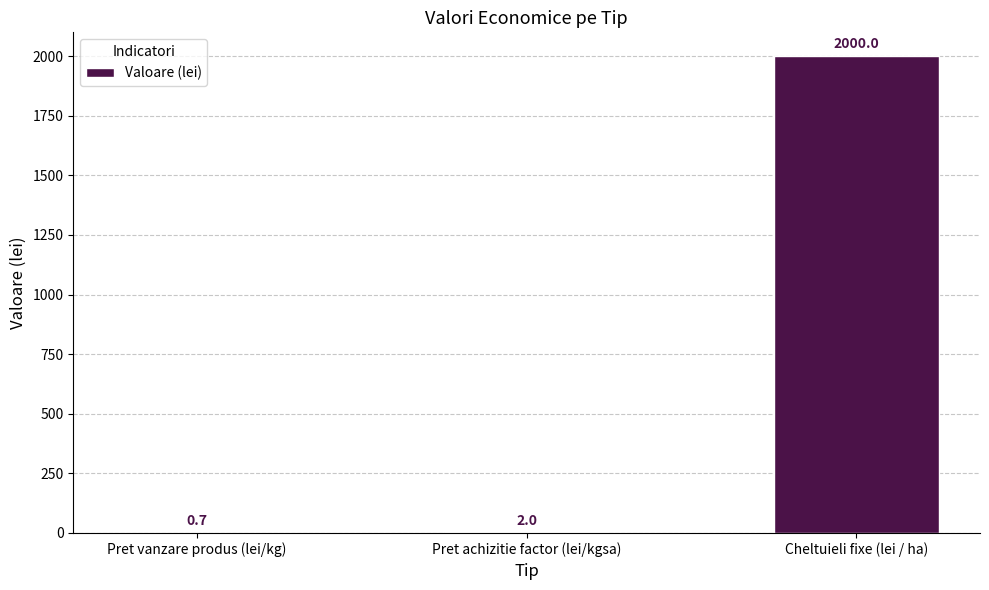

What is the maximum value shown in the chart?

2000.0